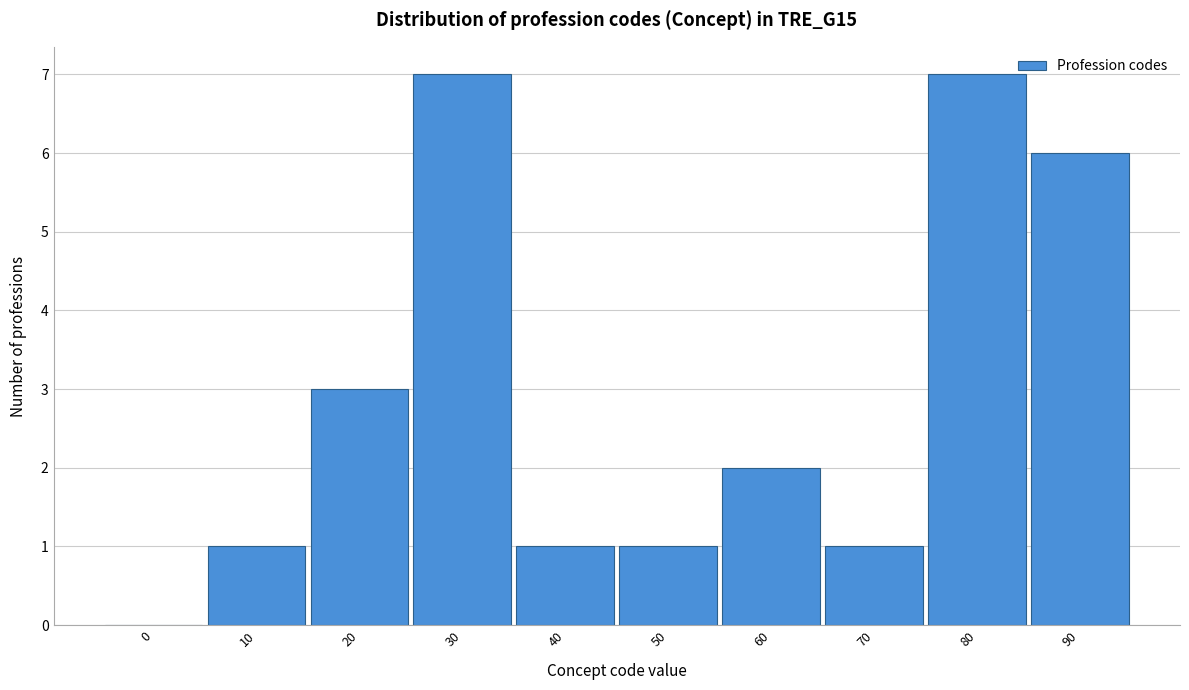

Reading right to left, list all the values displayed in this chart.

90=6	80=7	70=1	60=2	50=1	40=1	30=7	20=3	10=1	0=0